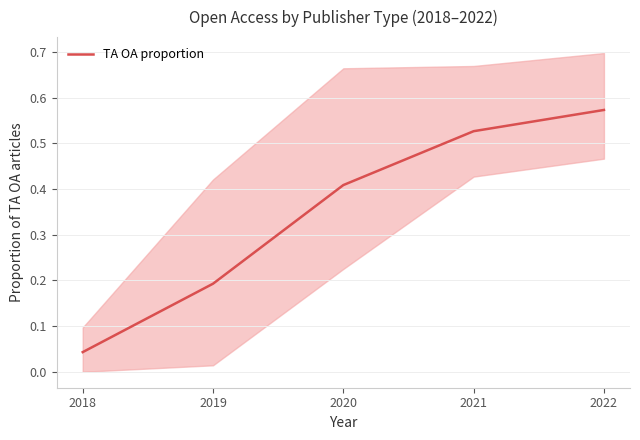

What is the average value?

0.3